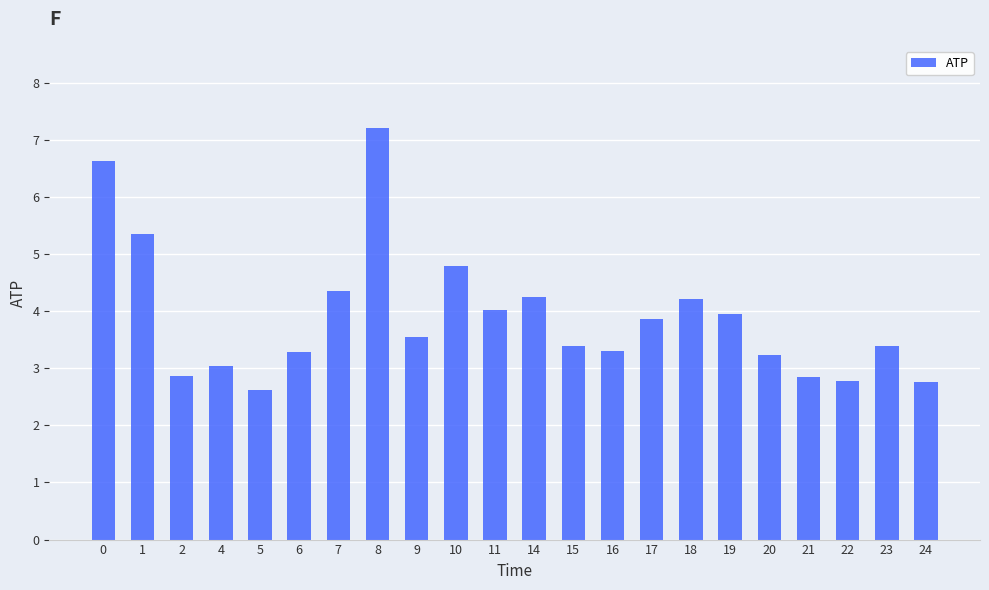

What is the difference between the second highest and minimum values?

4.0